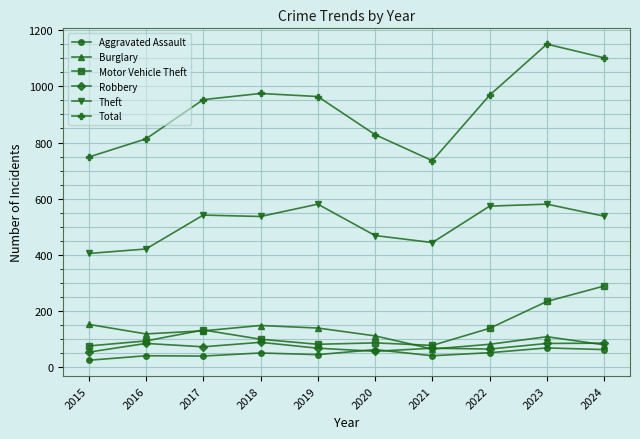

Is it true that Total equals 1102 at 2024?

True